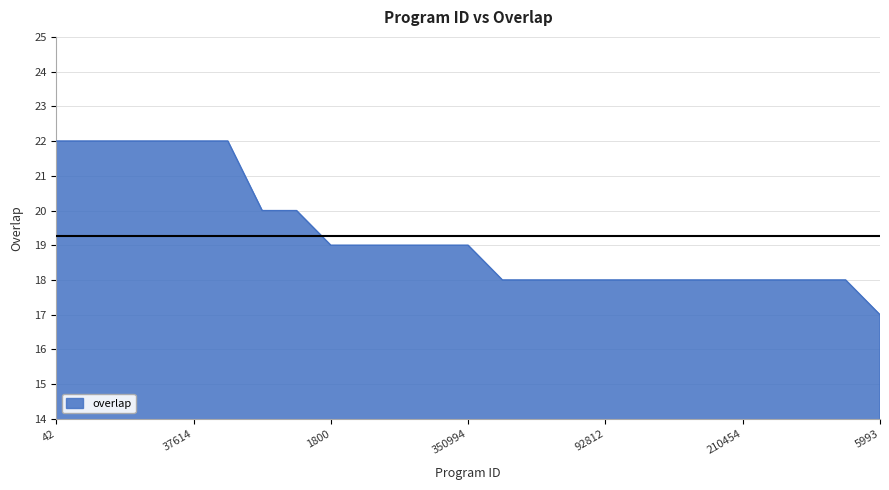

What is the minimum value shown in the chart?

17